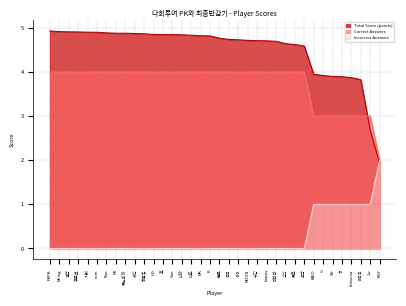

Which series ends up on top after the final intersection of Total Score (points) and Incorrect Answers?

Incorrect Answers